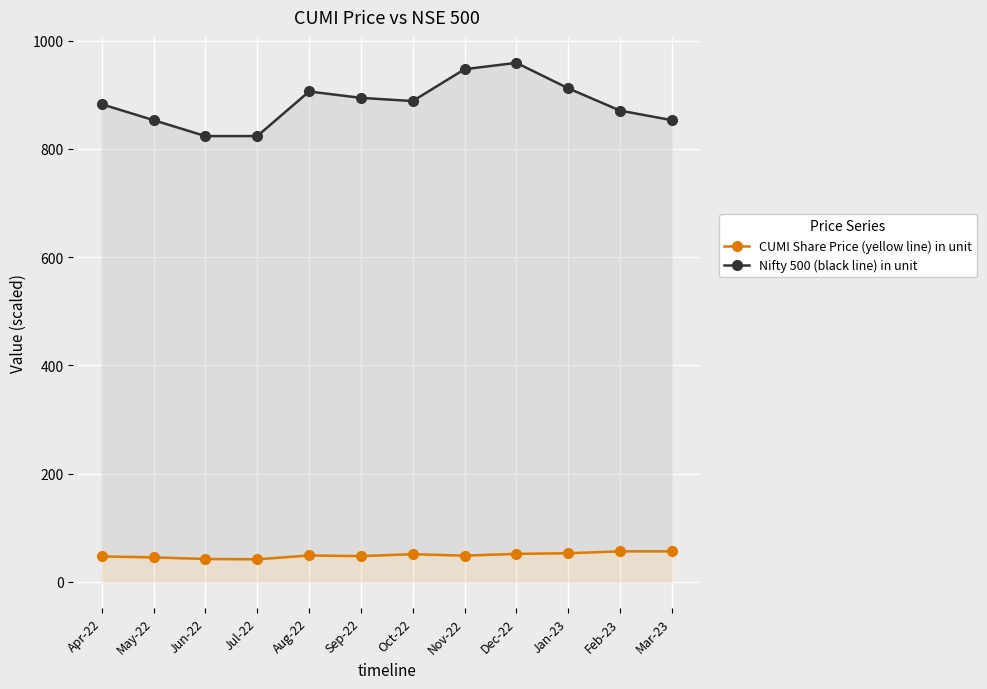

List the series in order of their peak value, highest first.

Nifty 500 (black line) in unit, CUMI Share Price (yellow line) in unit